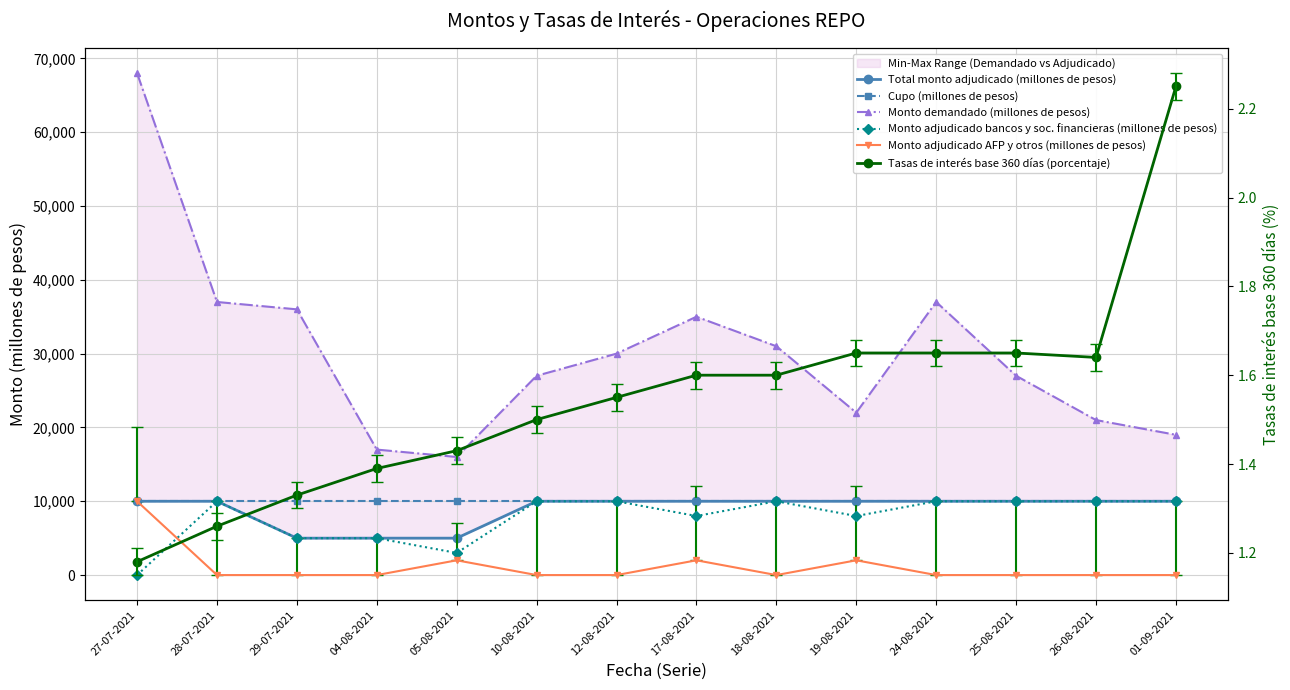

At 18-08-2021, list the series in order from smallest to largest.

Monto adjudicado AFP y otros (millones de pesos), Tasas de interés base 360 días (porcentaje), Total monto adjudicado (millones de pesos), Cupo (millones de pesos), Monto adjudicado bancos y soc. financieras (millones de pesos), Monto demandado (millones de pesos)